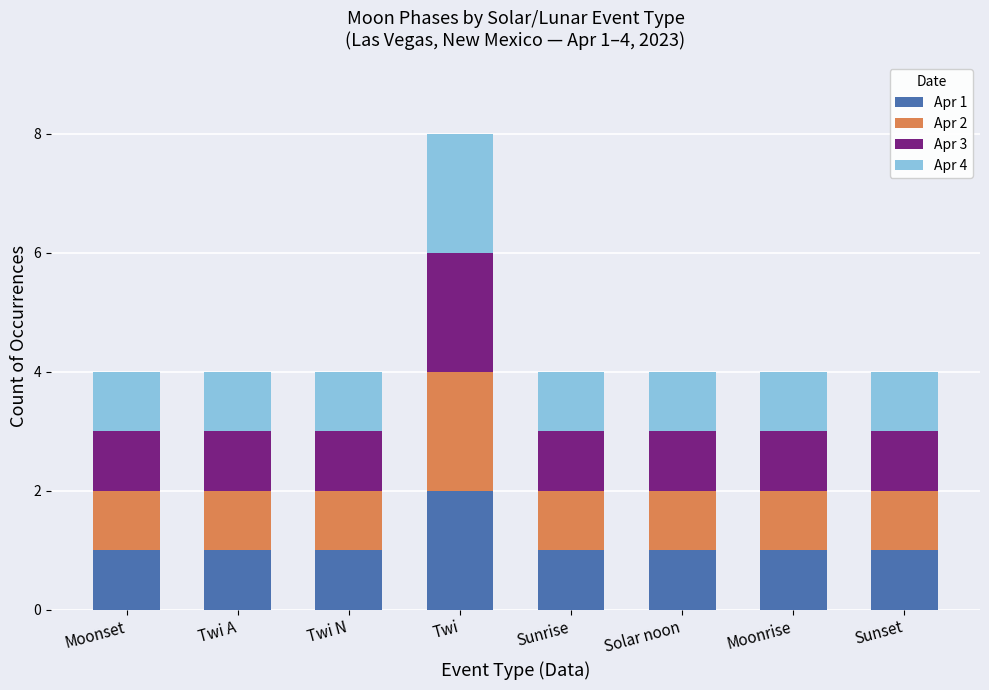

What is the total value across all series at Moonset?

4